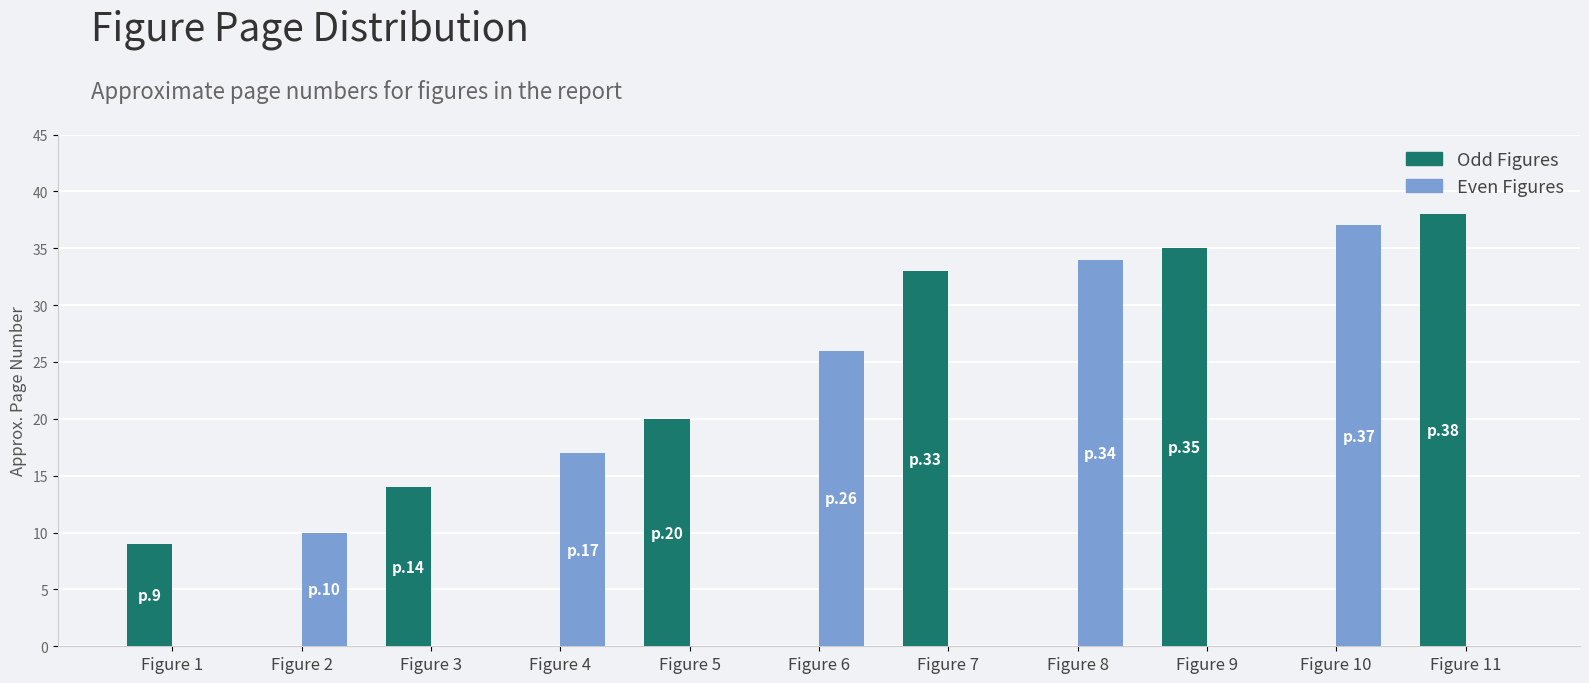

True or false: Odd Figures has a value of 22 at Figure 6.

False